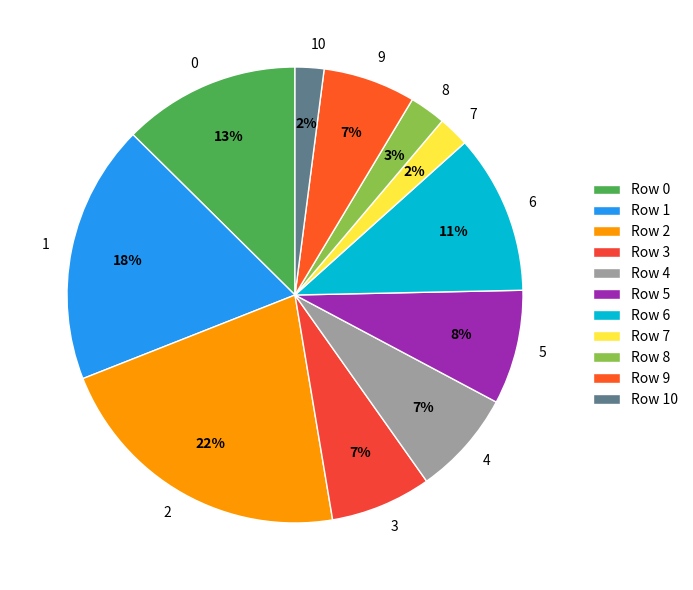

Is there a majority slice in this chart?

No